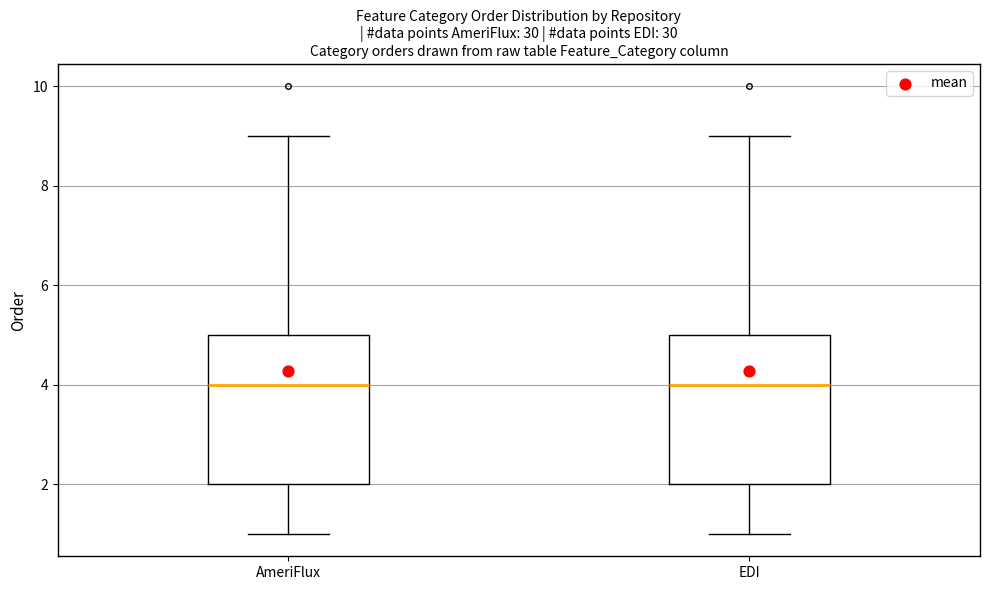

Reading left to right, transcribe this box plot: for each box, give where its median line is, the range the box spans, and where its two whiskers end, as read against the y-axis. The values are not printed on the chart, so give them approximately, as read against the axis.

AmeriFlux: median 4, box 2 to 5, whiskers 1 to 9
EDI: median 4, box 2 to 5, whiskers 1 to 9